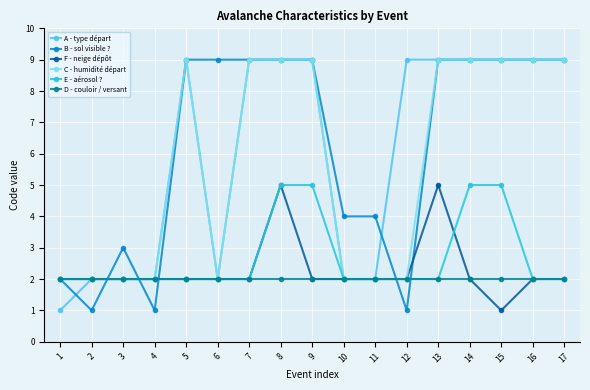

What is the average value of the A - type départ series?

6